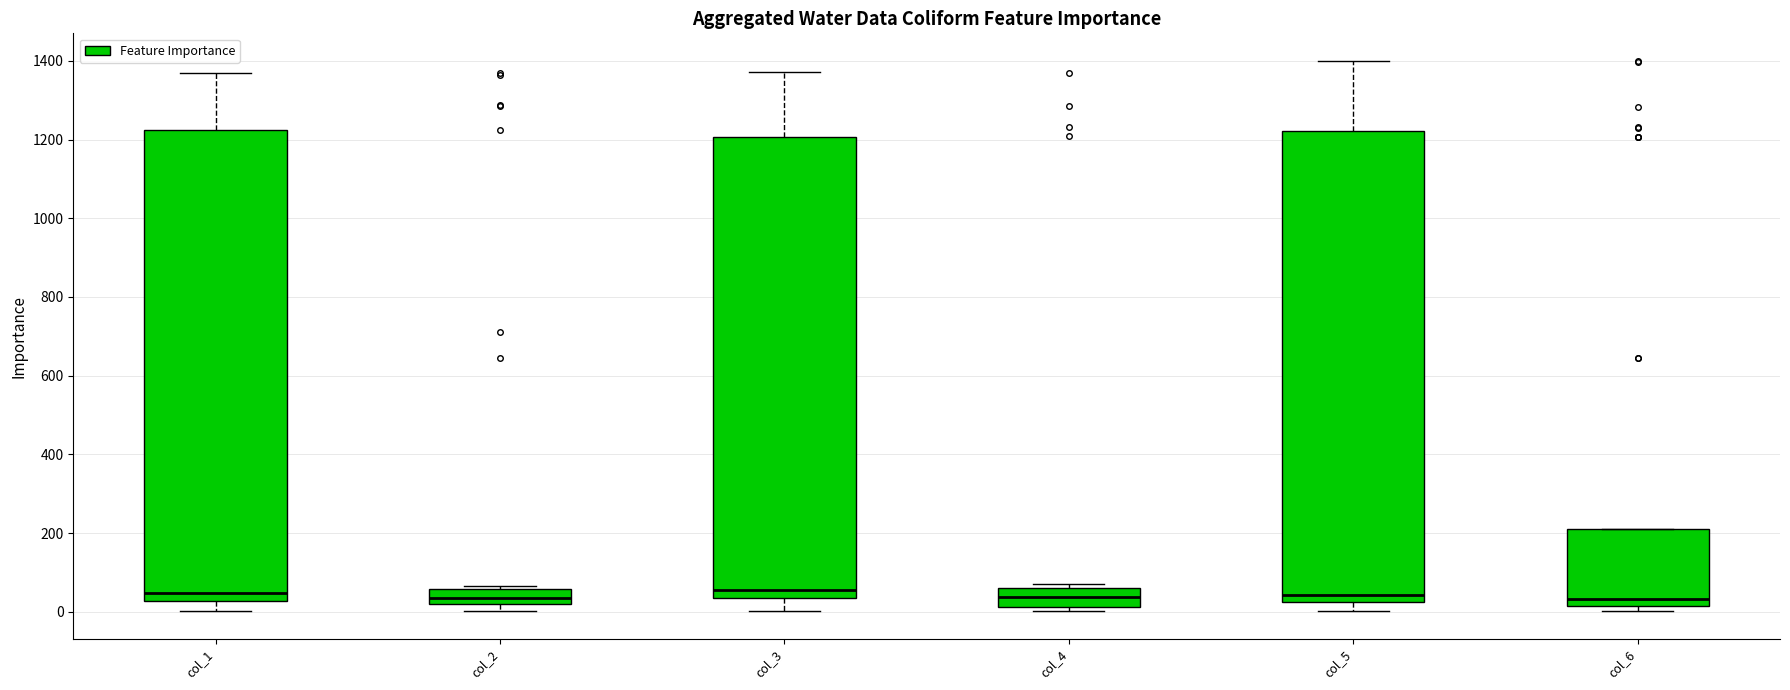

Reading left to right, read every box against the y-axis: the position of its median line, the range the box covers, and the ends of its whiskers. The values are not printed on the chart, so give them approximately, as read against the axis.

col_1: median 40, box 20 to 1220, whiskers 0 to 1380
col_2: median 40, box 20 to 60, whiskers 0 to 60 (just above the box's upper edge)
col_3: median 60, box 40 to 1200, whiskers 0 to 1380
col_4: median 40, box 20 to 60, whiskers 0 to 80
col_5: median 40, box 20 to 1220, whiskers 0 to 1400
col_6: median 40, box 20 to 220, whiskers 0 to 220